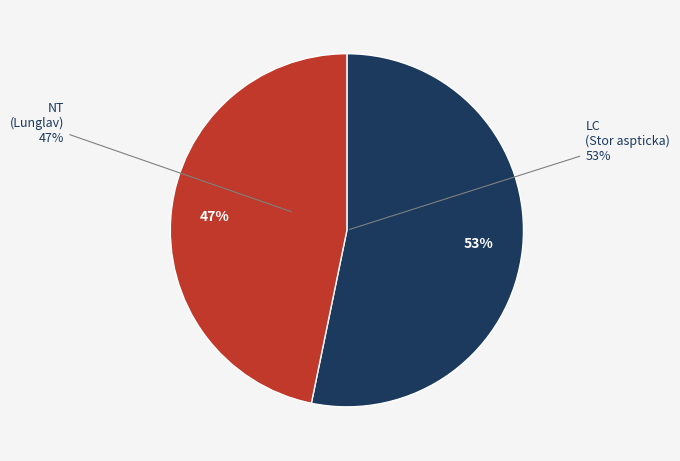

Is there any slice that represents more than half of the pie?

Yes